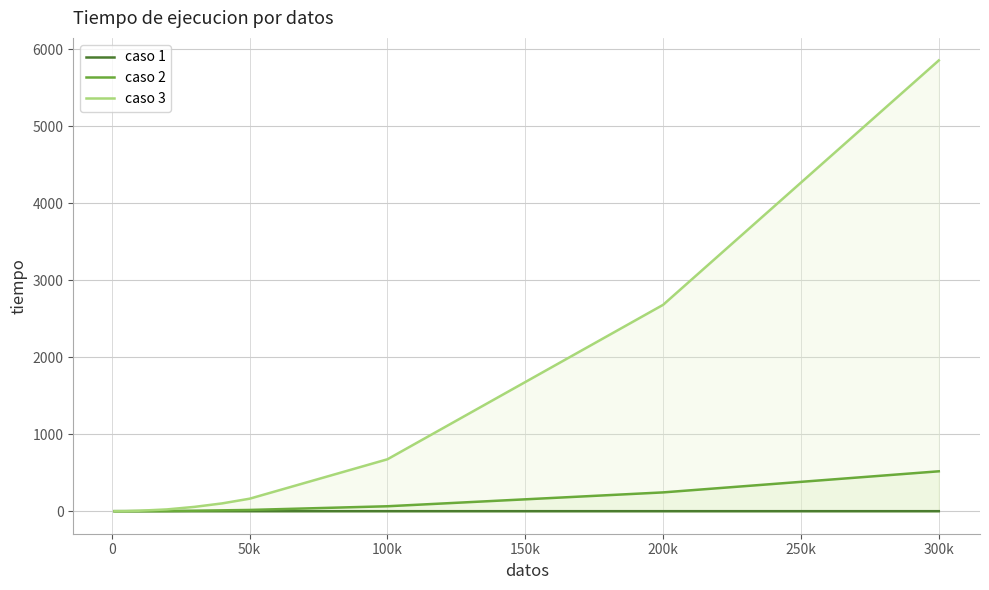

At how many categories does at least one series exceed 3846?

1